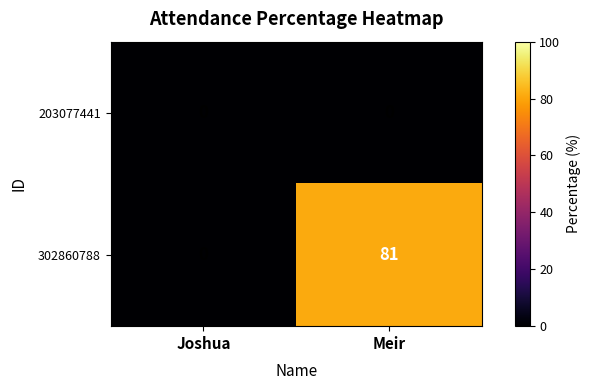

Which series has the largest total across all categories?

302860788